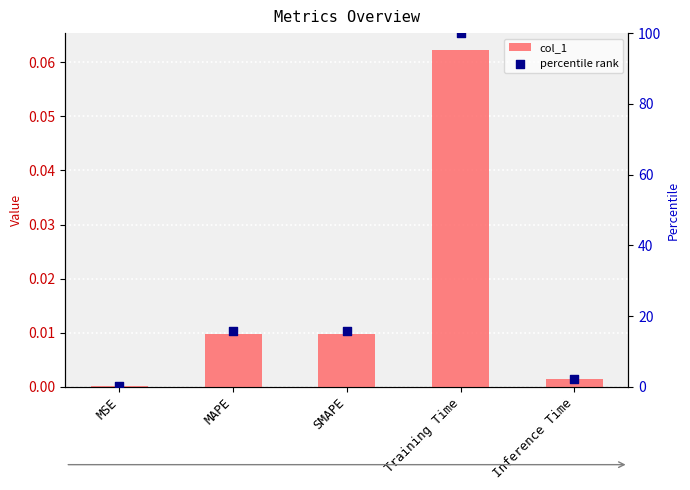

What are all the series names shown in the legend?

col_1, percentile rank